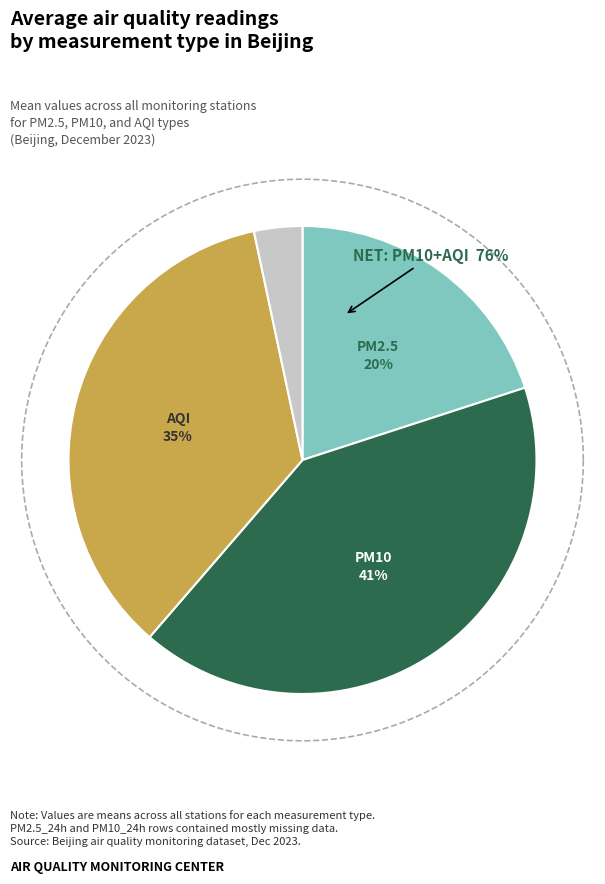

Is it true that PM2.5 is 11% of the pie?

False